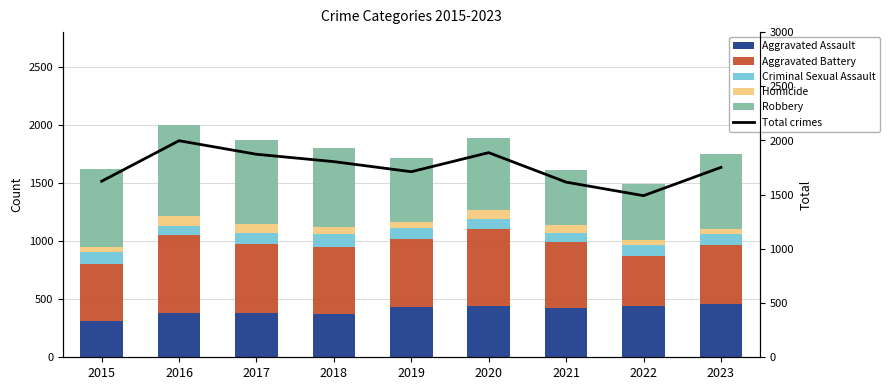

At which category does the chart reach its peak across all series?

2016